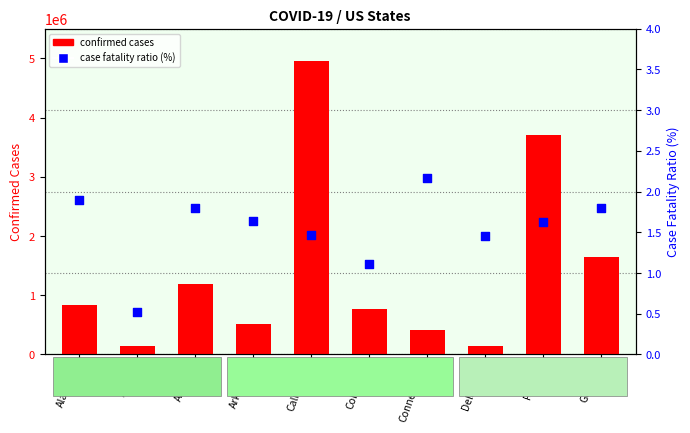

Which series has the largest total across all categories?

confirmed cases